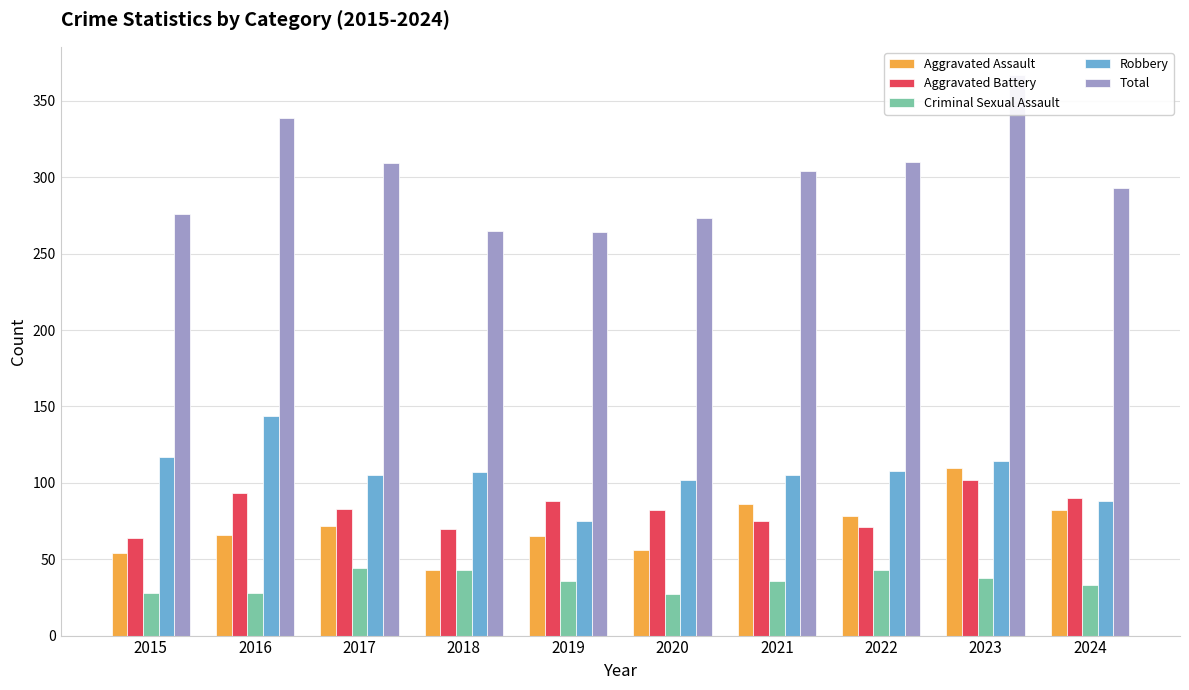

What is the total value across all series at 2021?

606